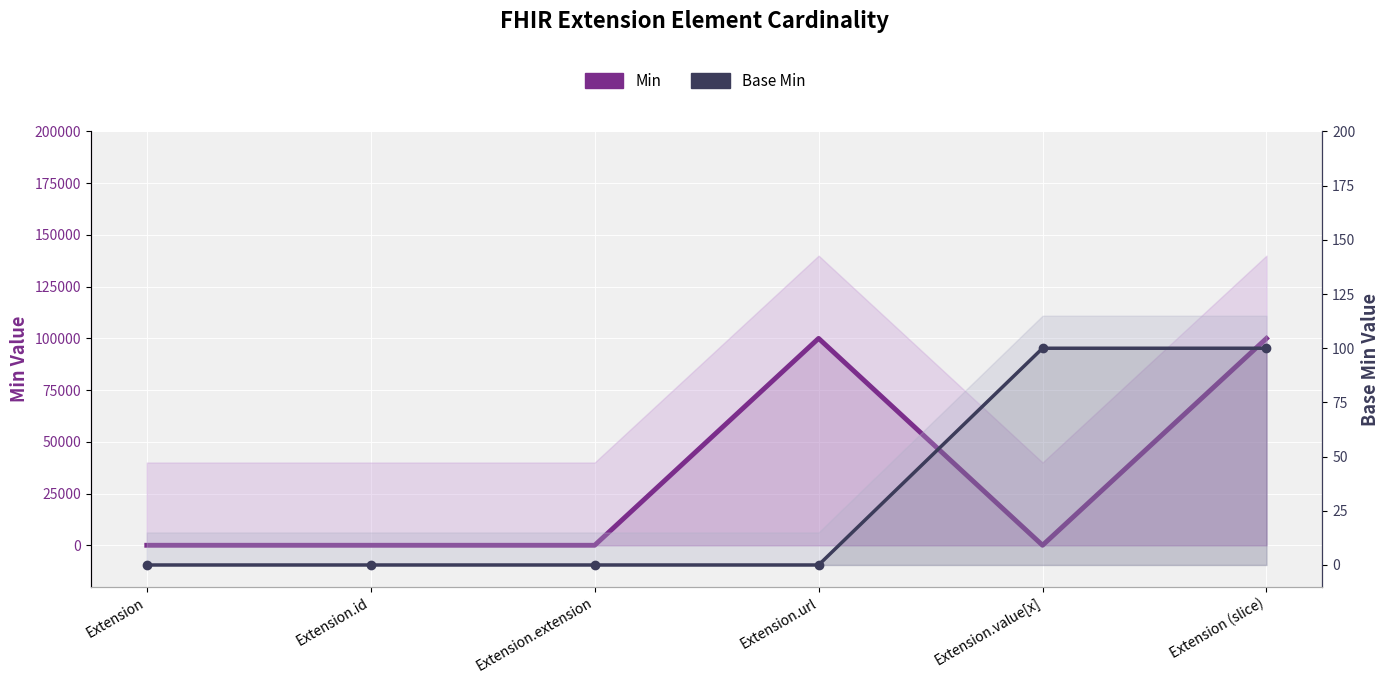

Reading left to right, transcribe all the data shown in this chart.

Min: 0	0	0	100000	0	100000
Base Min: 0	0	0	0	100	100